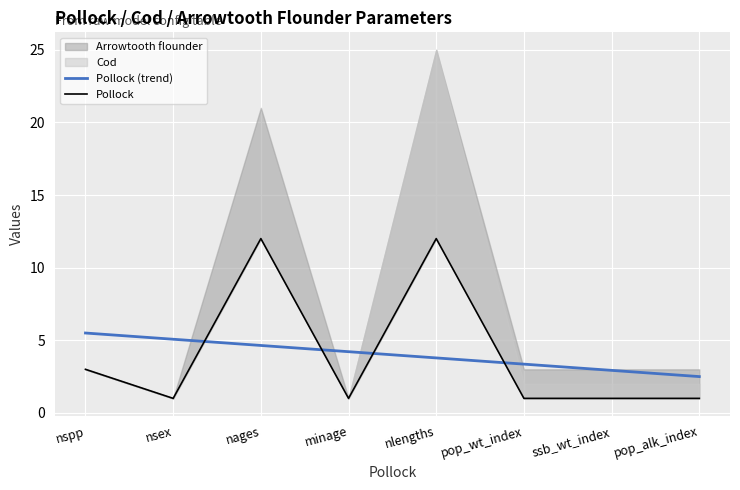

At which label does Pollock reach its peak?

nages